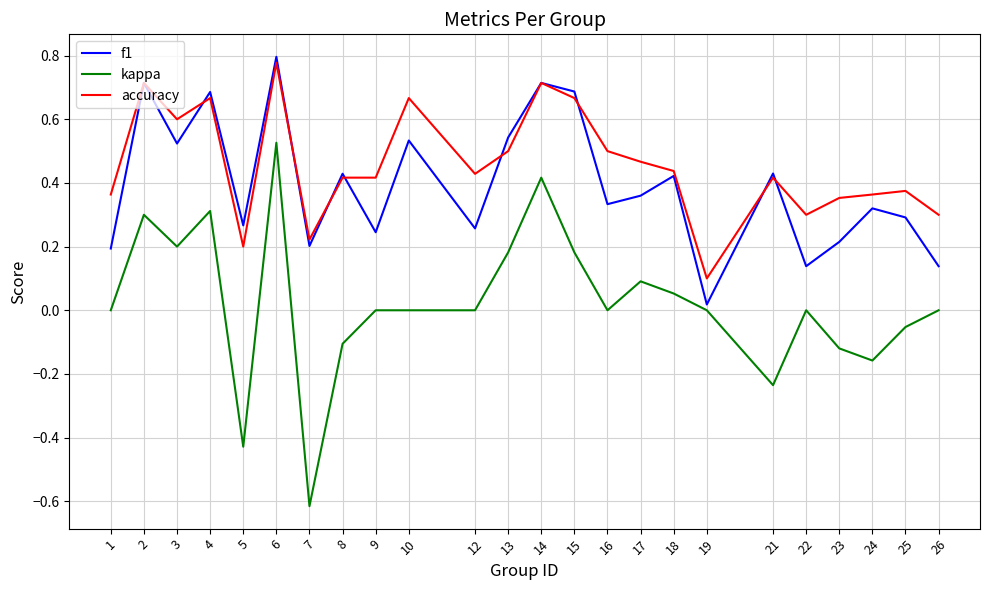

At how many categories does at least one series exceed 0?

24